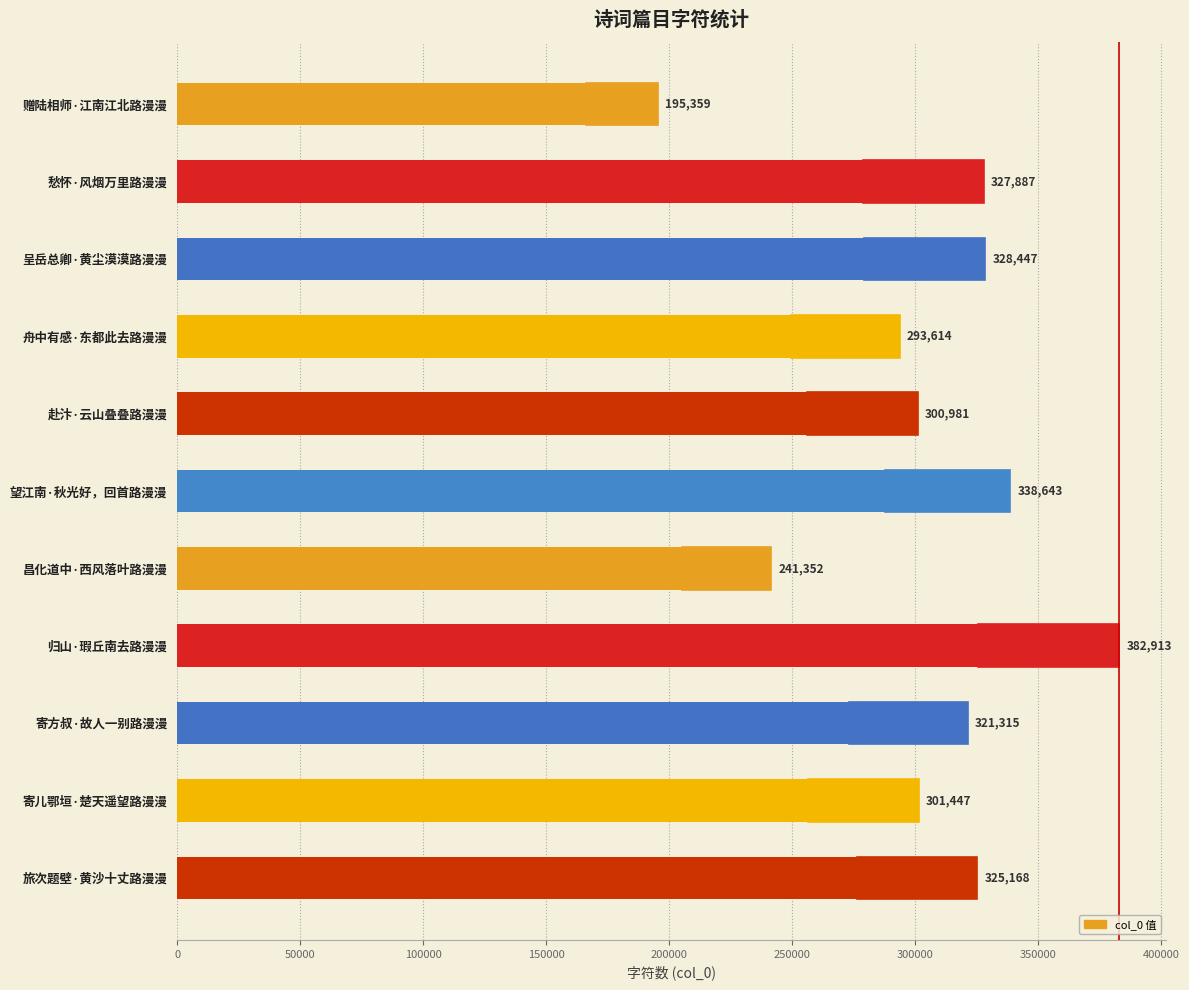

The value at 归山·瑕丘南去路漫漫 is 382913. True or false?

True